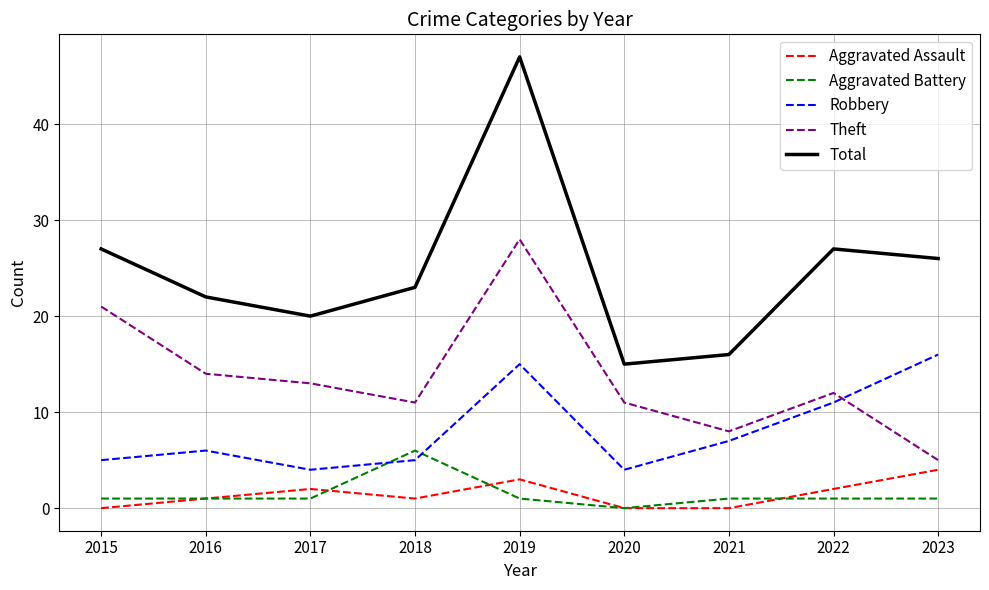

The value of Theft at 2018 is 11. True or false?

True